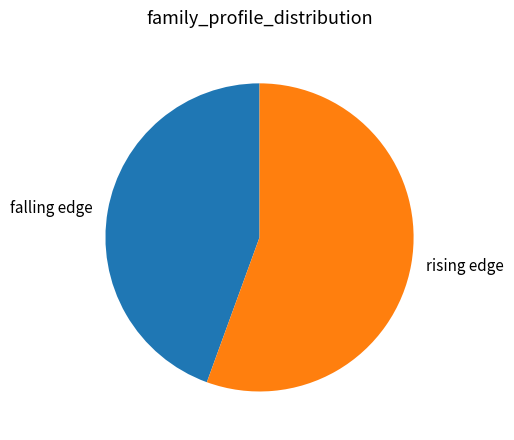

Is it true that rising edge is 56% of the pie?

True